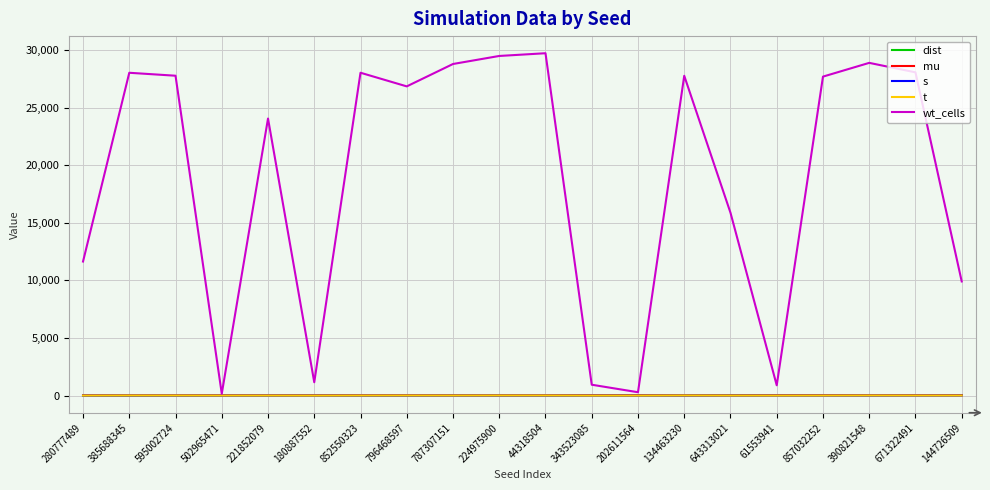

Is it true that wt_cells equals 27762.0 at 595002724?

True